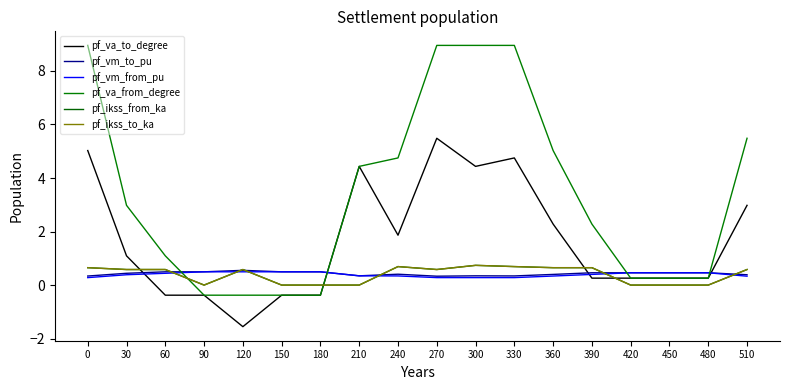

Where do pf_va_to_degree and pf_va_from_degree first cross each other?

60 and 90